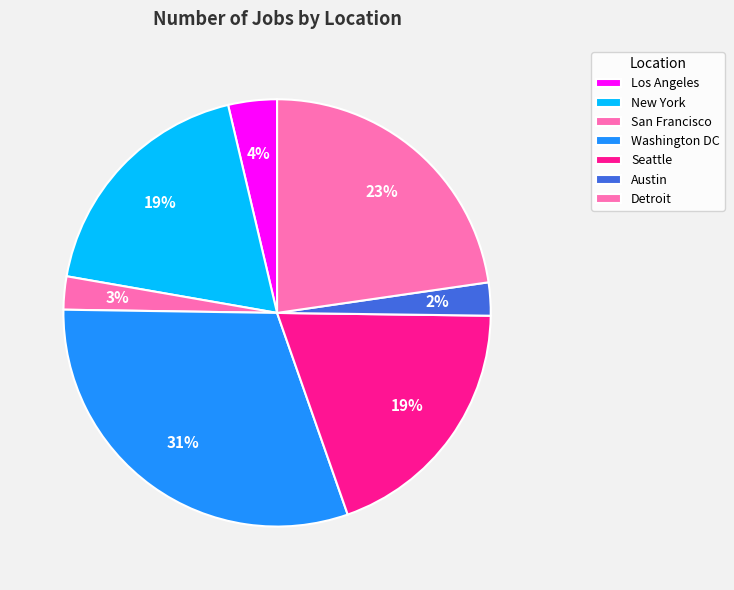

To the nearest percent, what is the difference between the Washington DC and Detroit slice percentages?

8%